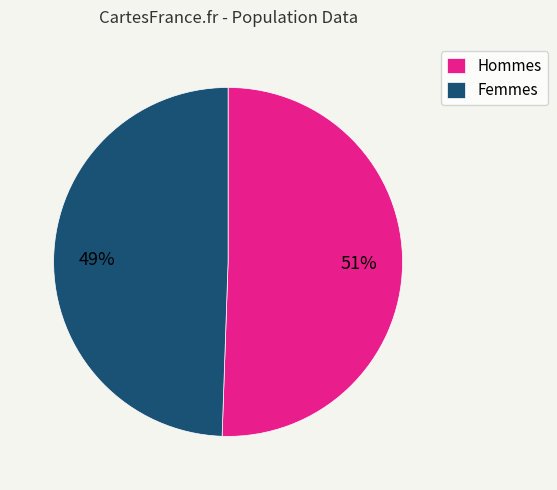

To the nearest percent, what is the combined percentage of Hommes and Femmes?

100%